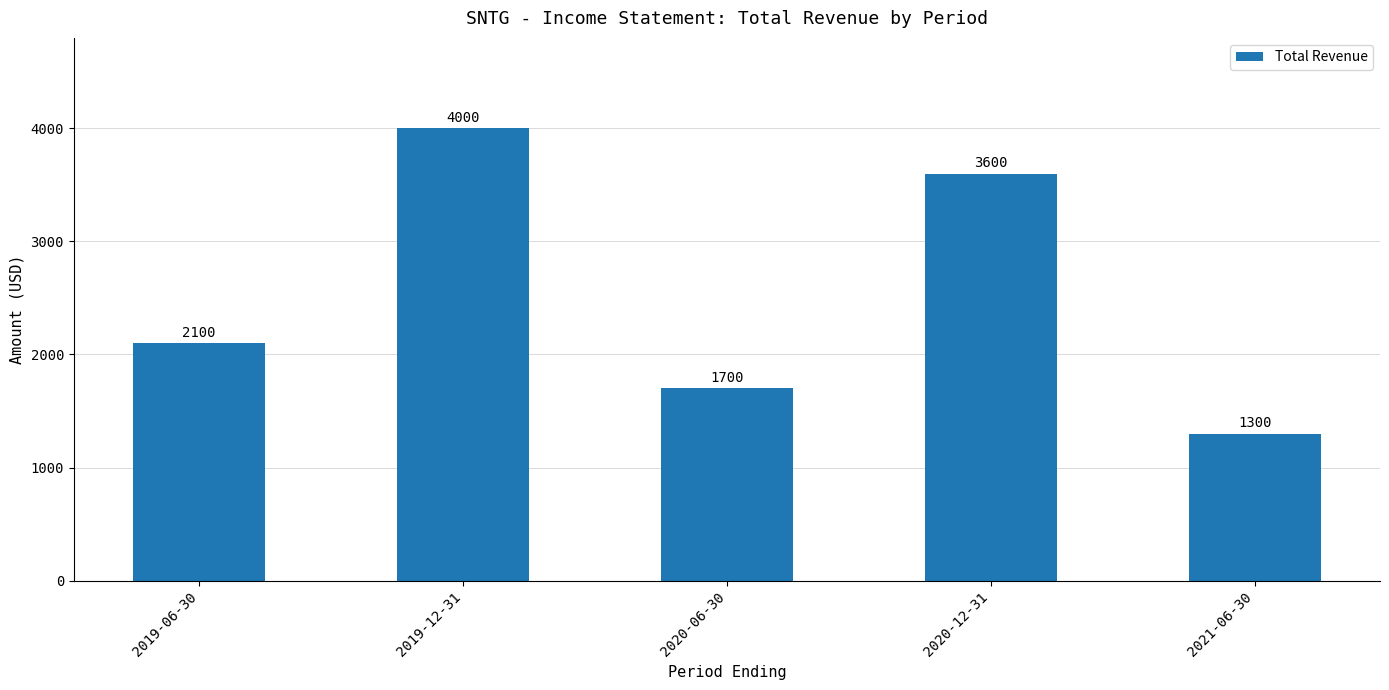

What is the label of the 3rd bar from the left?

2020-06-30